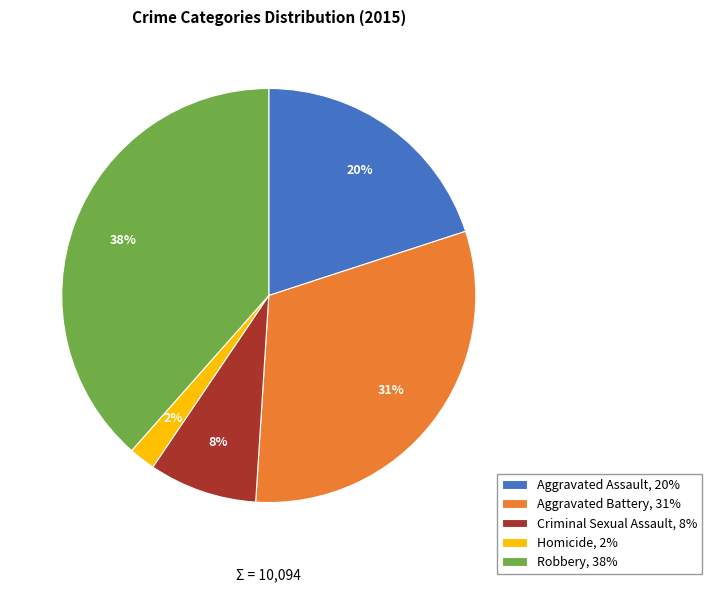

What is the smallest slice in the pie chart?

Homicide